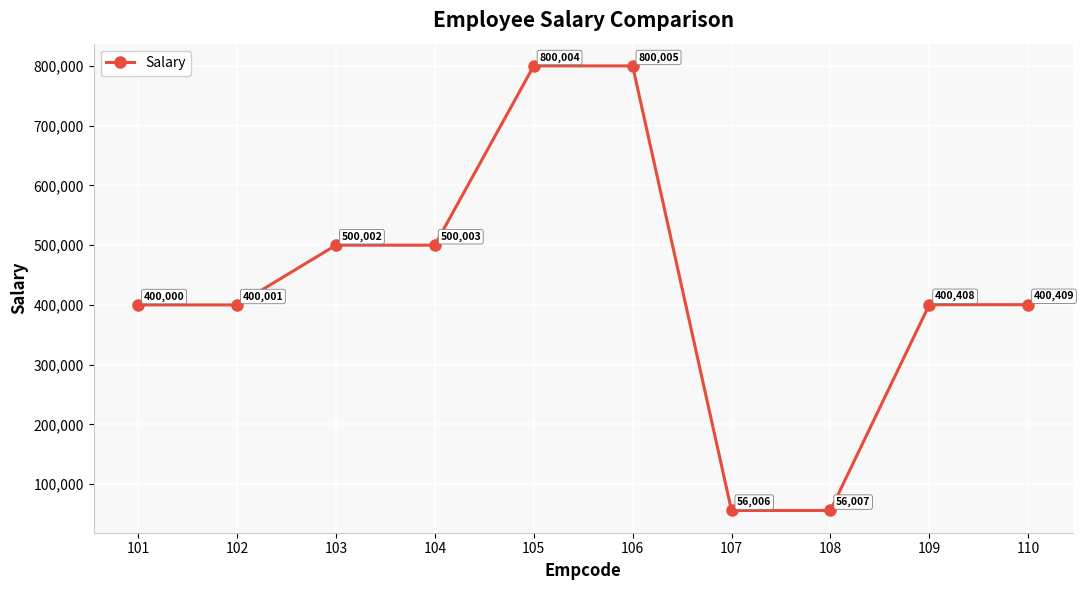

What is the value of the 6th point from the left?

800005